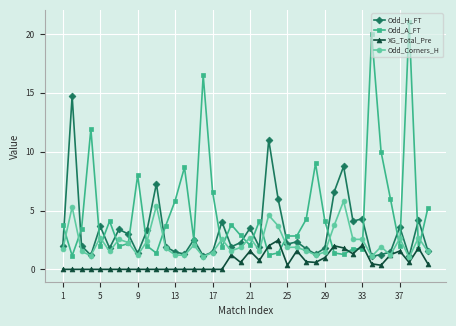

Which series has the widest spread of values?

Odd_A_FT